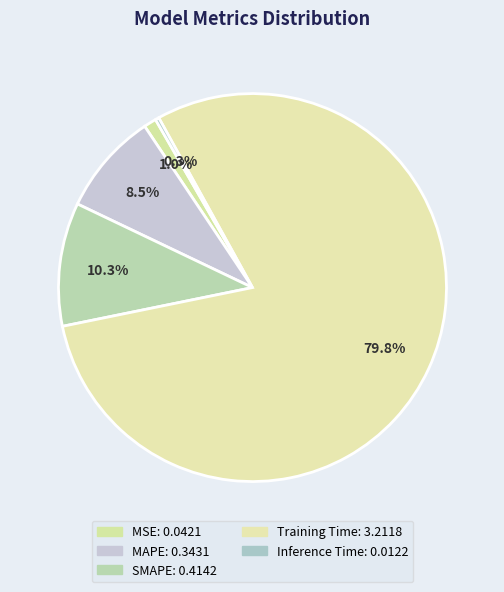

Rank the categories by value from highest to lowest.

Training Time, SMAPE, MAPE, MSE, Inference Time